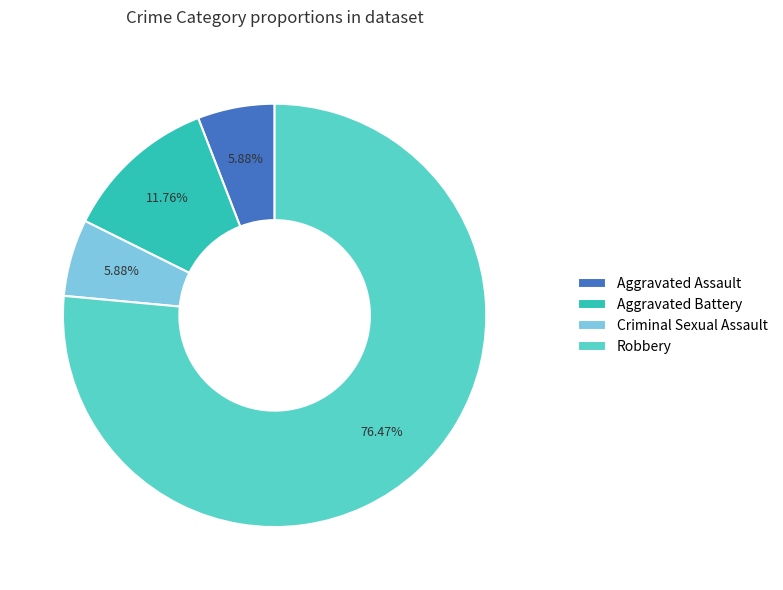

To the nearest percent, what is the difference between the Criminal Sexual Assault and Aggravated Battery slice percentages?

6%